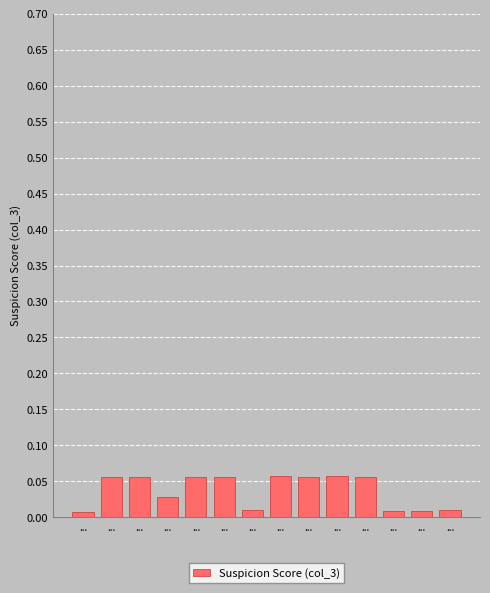

True or false: the data shows 0.6 at ....

True